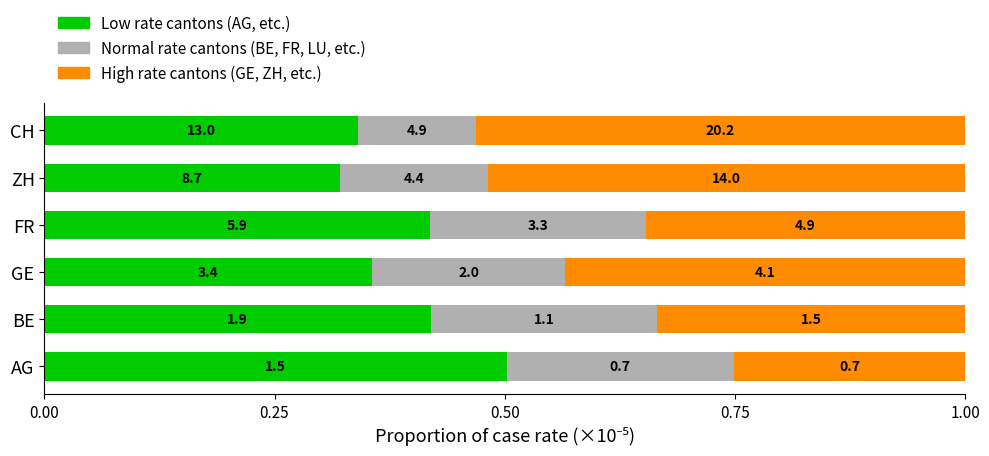

What are all the series names shown in the legend?

Low rate cantons (AG, etc.), Normal rate cantons (BE, FR, LU, etc.), High rate cantons (GE, ZH, etc.)